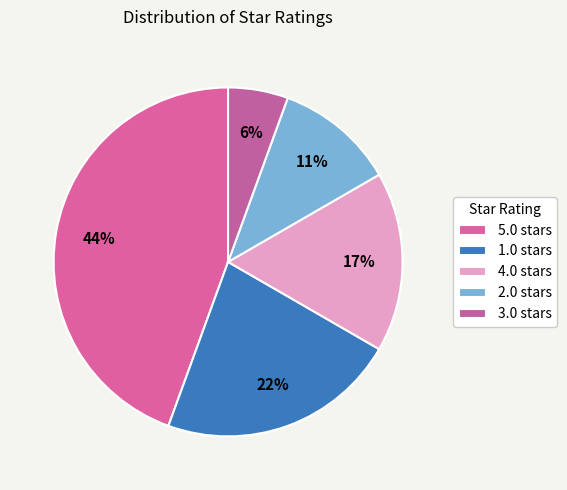

Is there a majority slice in this chart?

No